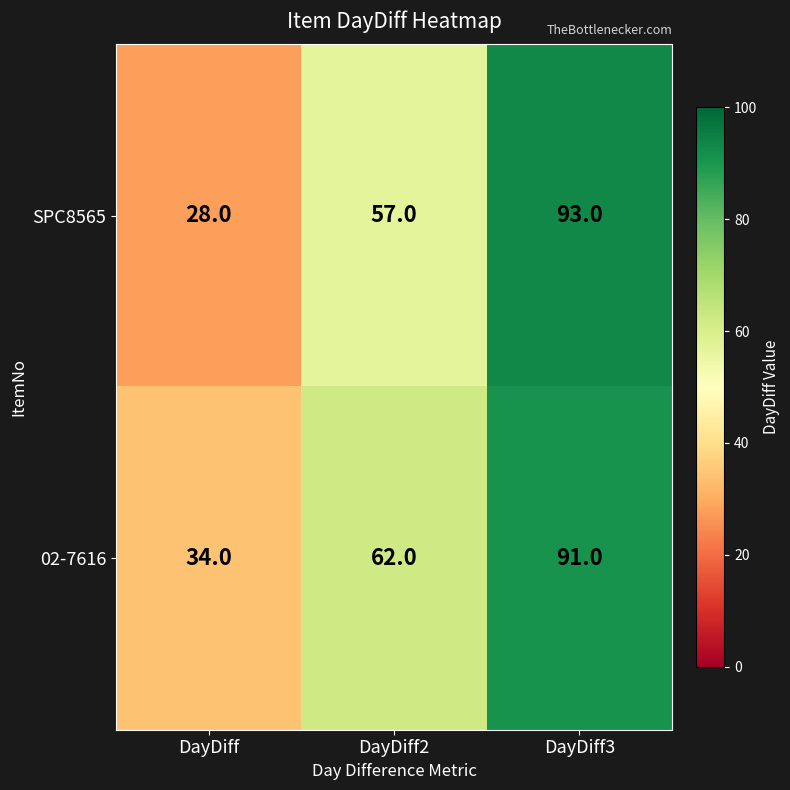

At how many categories does at least one series exceed 84?

1